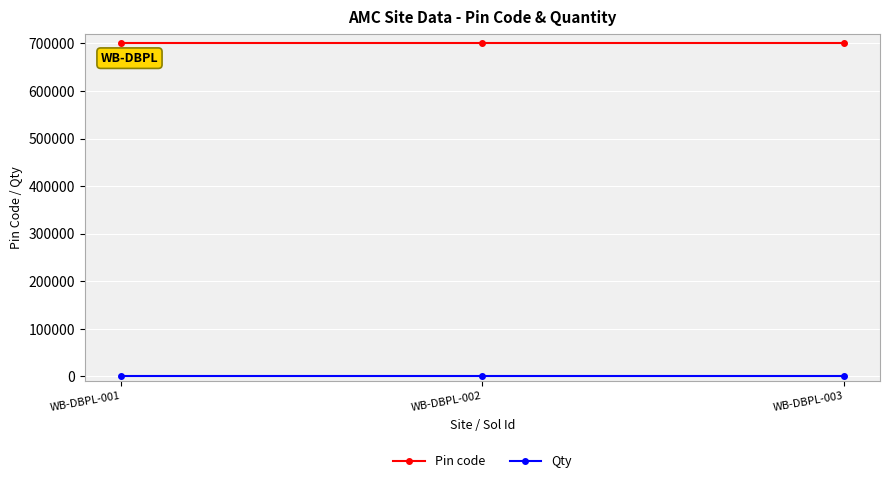

Is this an area chart (filled region under the line)?

No